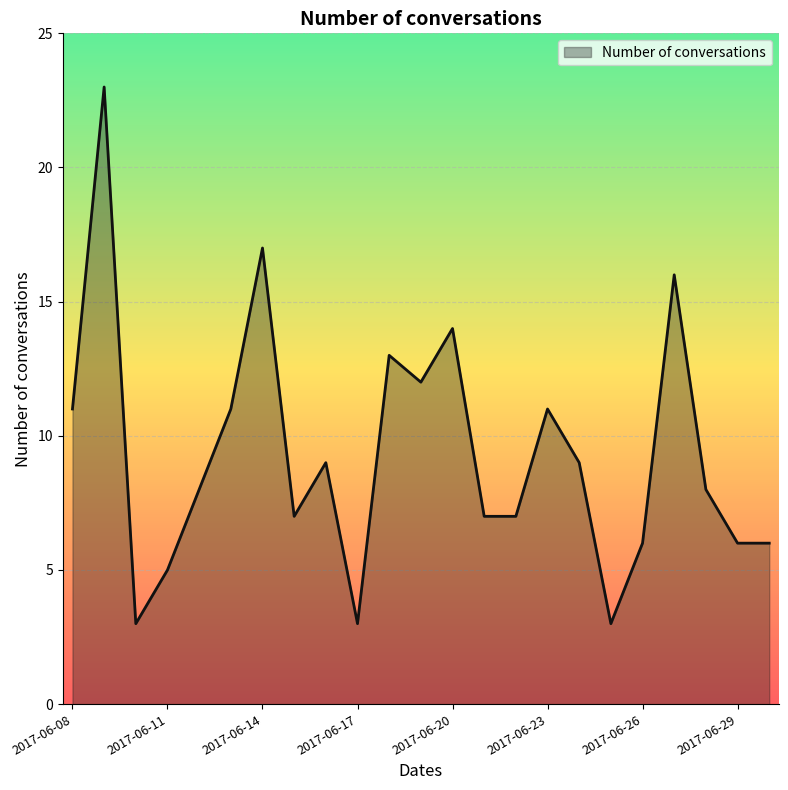

What is the smallest value displayed?

3